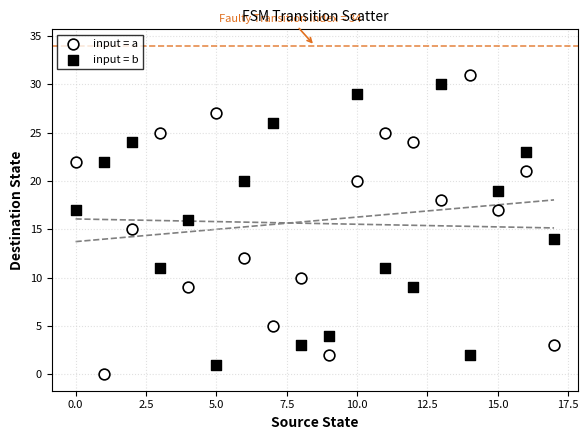

Which series has the widest spread of Y values?

input = a